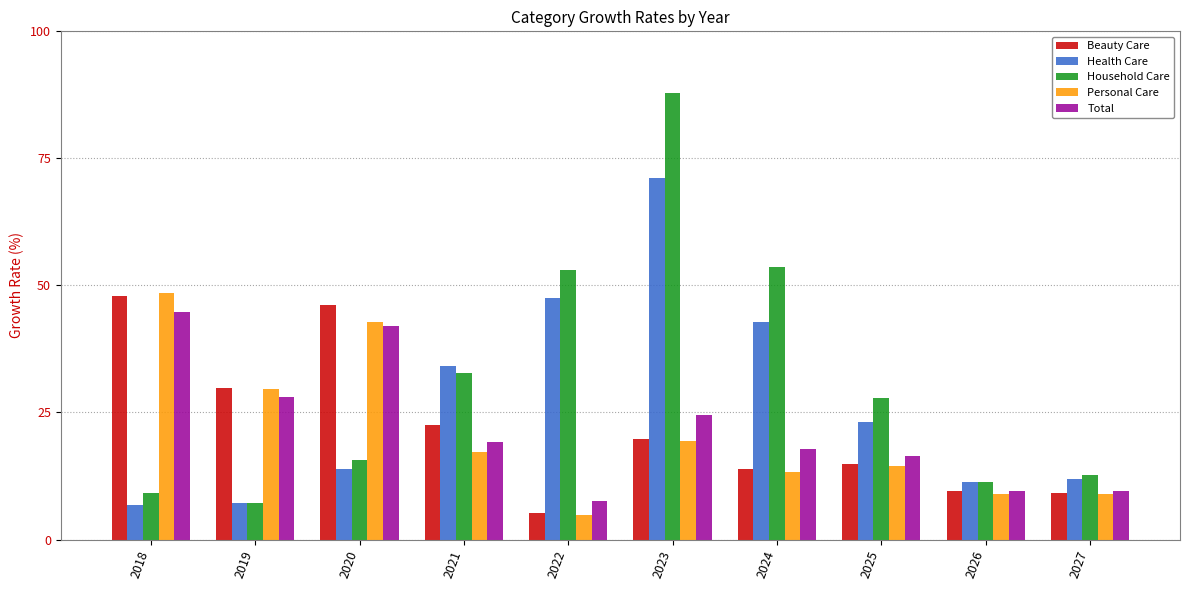

How many bars are there in total?

50